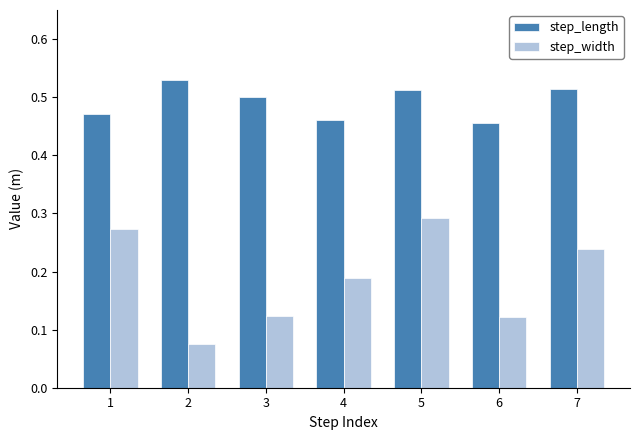

Which series has the largest range (max minus min)?

step_width